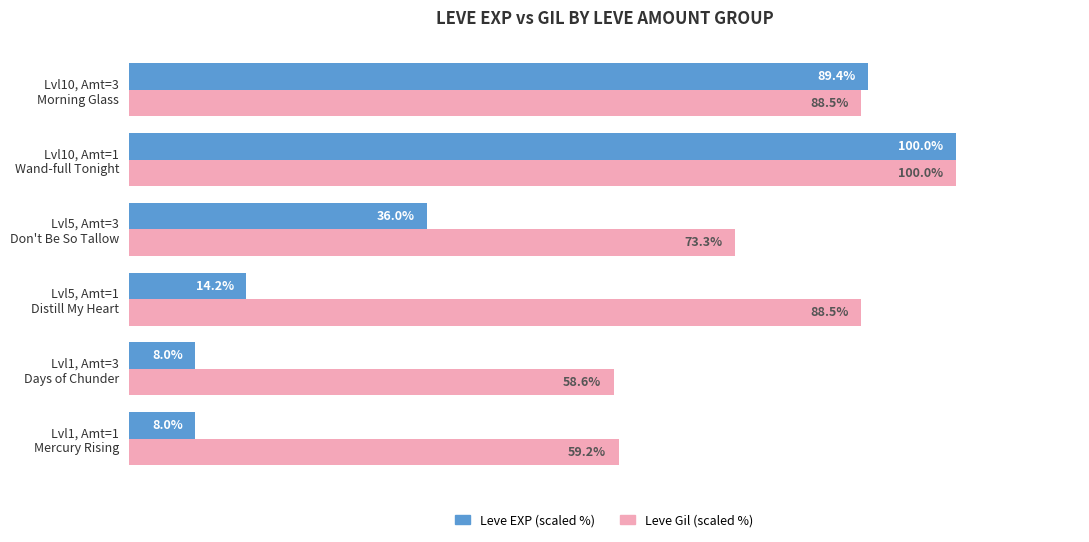

Rank the series by their average value, from highest to lowest.

Leve Gil (scaled %), Leve EXP (scaled %)